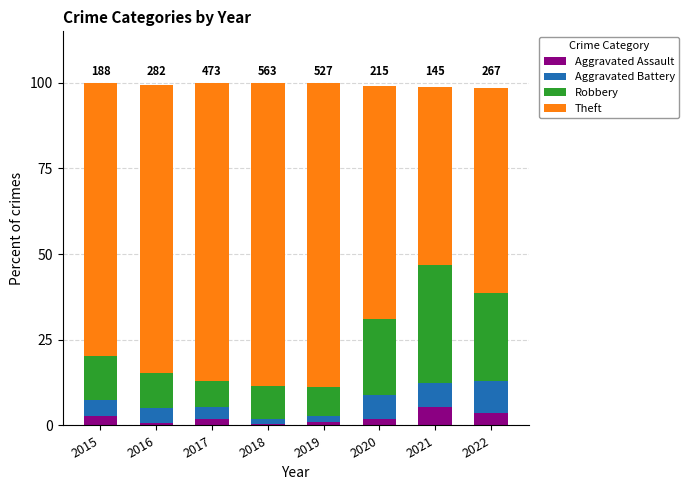

What is the approximate value of Aggravated Assault at 2020?

1.9